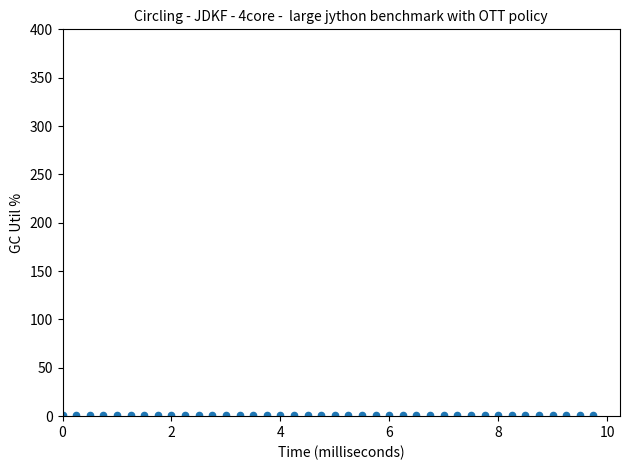

What is the range of X values (max minus min)?

9.8